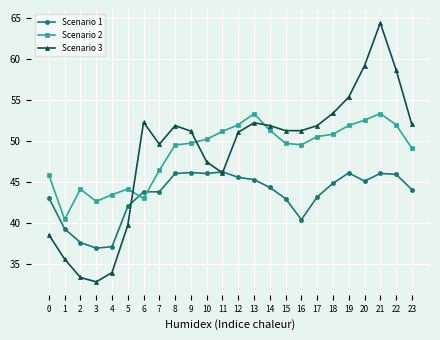

How many distinct data groups are displayed?

3